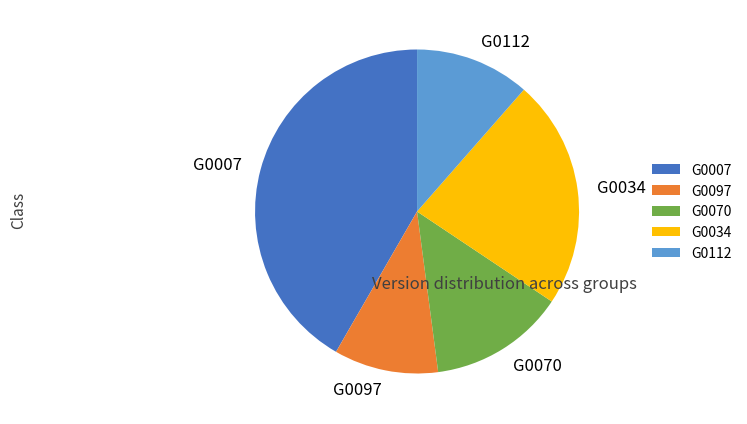

Which slice is the largest?

G0007